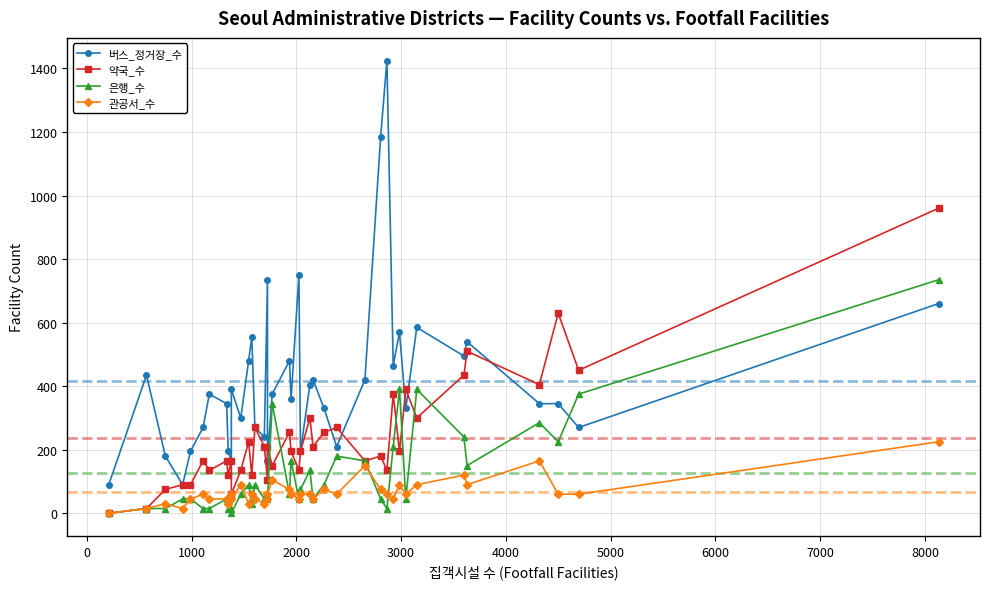

Which series has the largest total across all categories?

버스_정거장_수